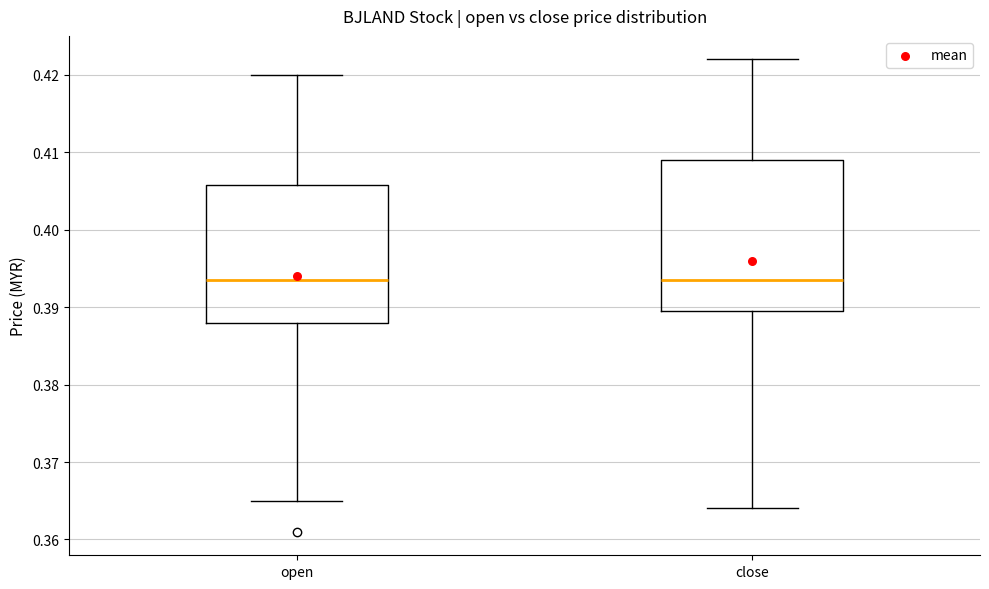

Which box is the tallest, from its lower edge to its upper edge?

close